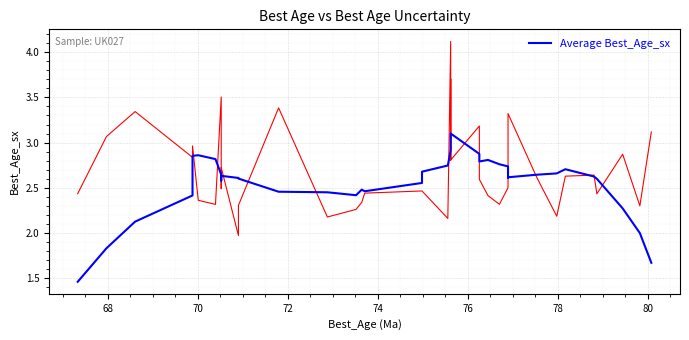

How many values in the Best_Age_sx series exceed 2?

39